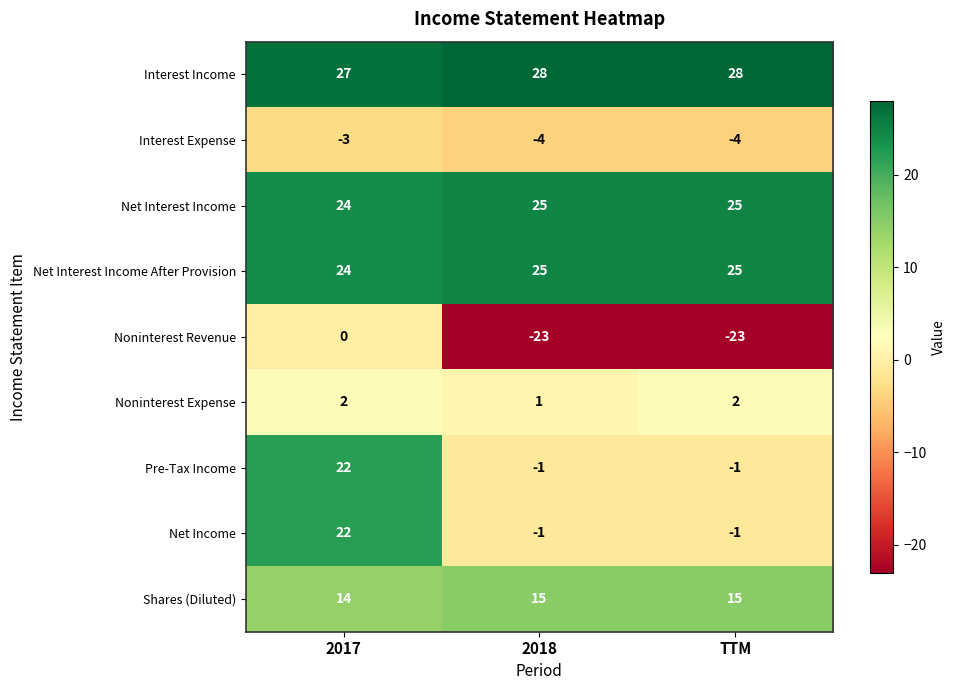

Which series has the largest total across all categories?

Interest Income